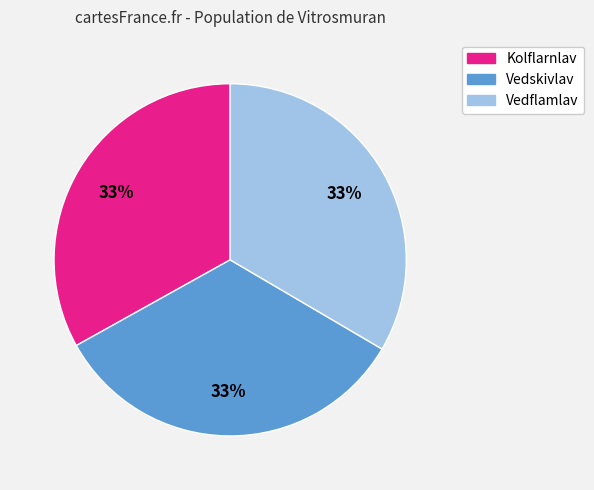

Do Kolflarnlav and Vedskivlav together represent more than half of the pie?

Yes